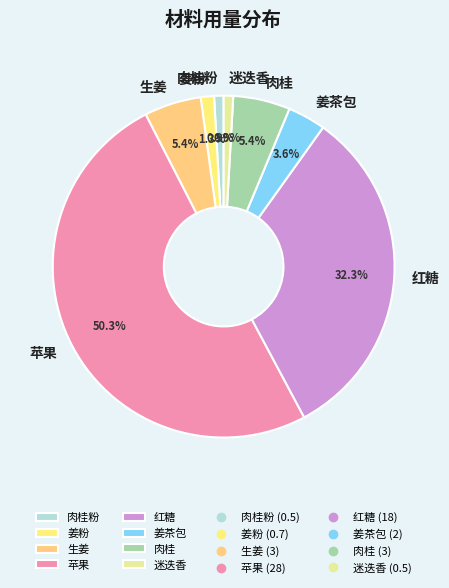

To the nearest percent, what percentage of the pie is 生姜?

5%